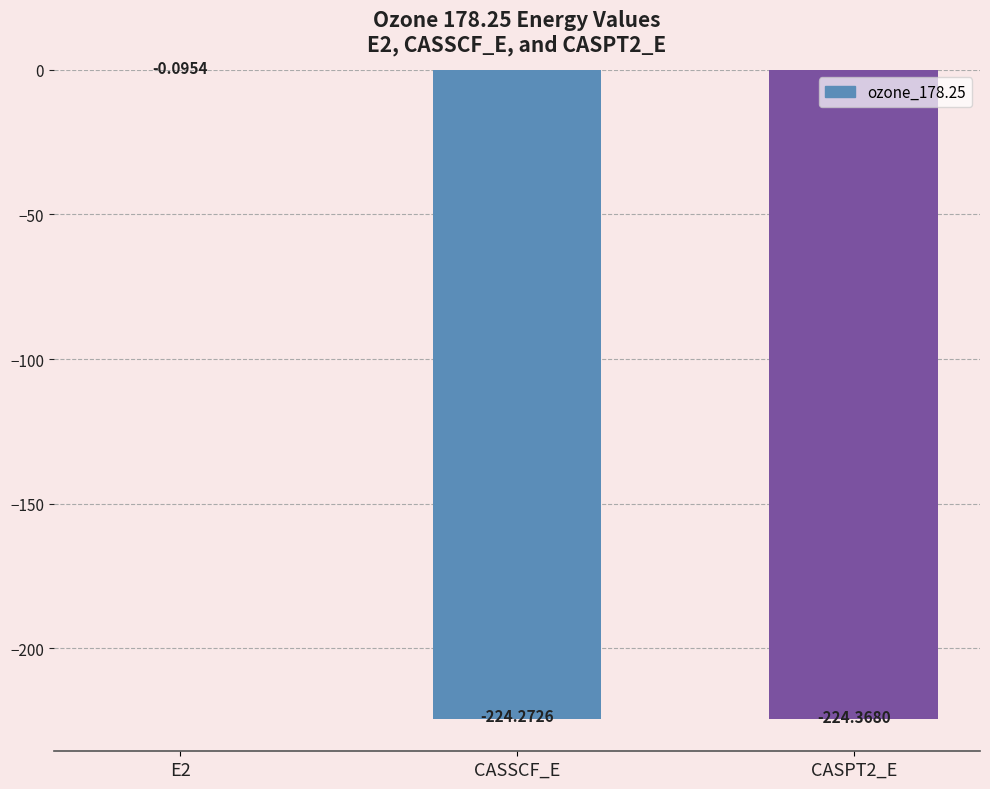

What is the sum of the values at CASPT2_E and E2?

-224.5